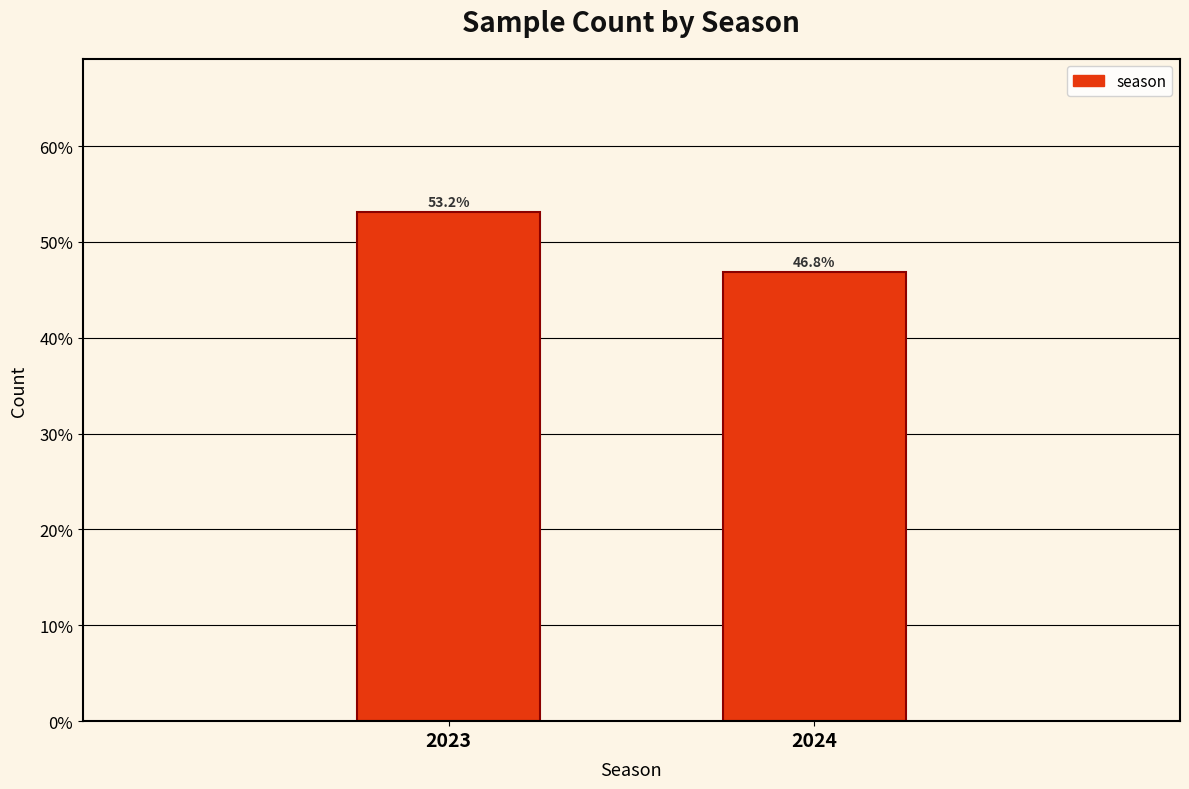

Reading left to right, what are all the values shown in this chart?

2023=53.2	2024=46.8